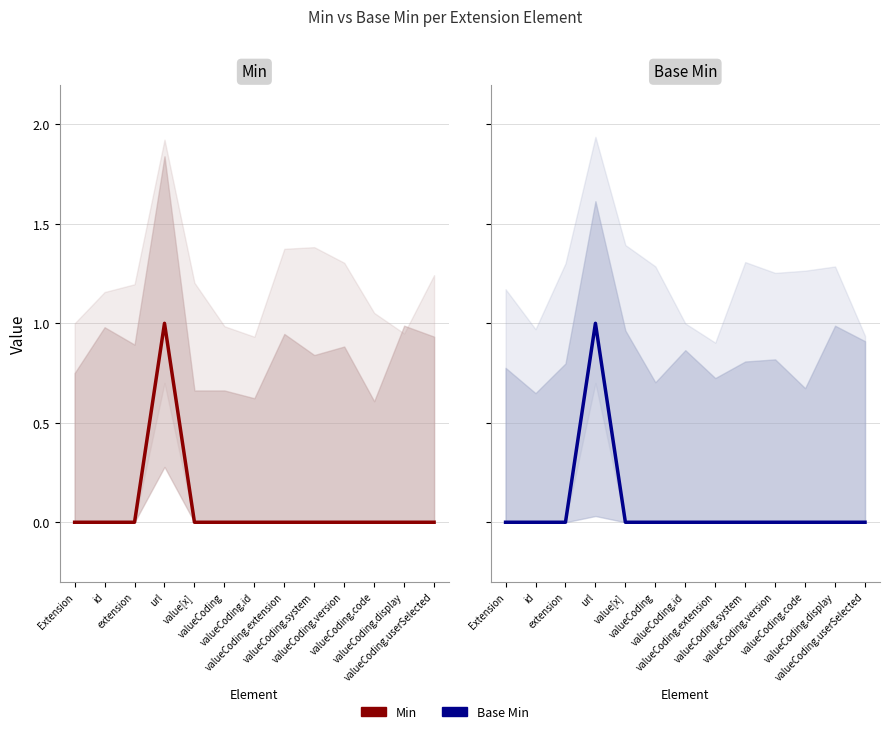

How many interior local peaks does the Min series have?

1